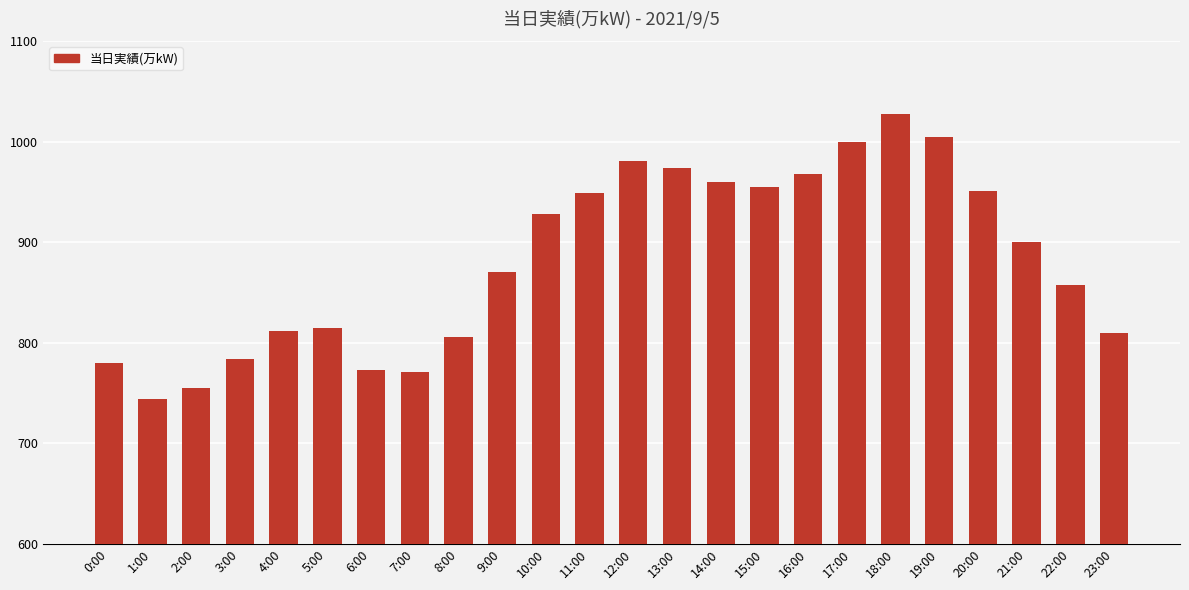

Reading left to right, what are all the values shown in this chart?

780	744	755	784	812	815	773	771	806	870	928	949	981	974	960	955	968	1000	1028	1005	951	900	857	810